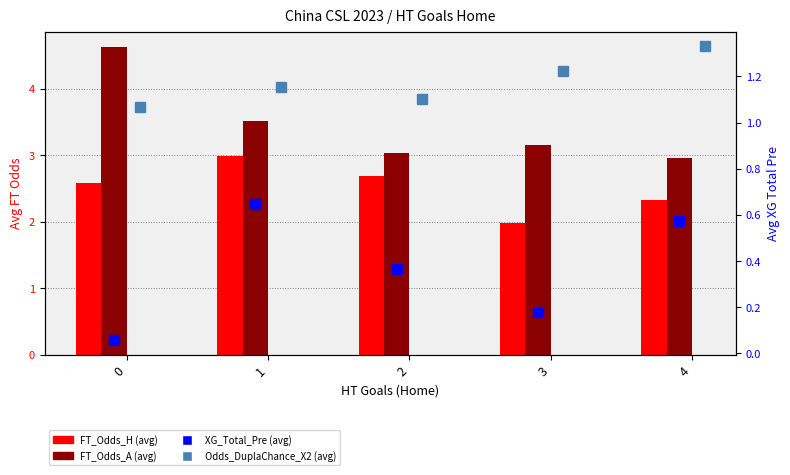

What is the difference between the second highest and second lowest values in the FT_Odds_A series?

0.5